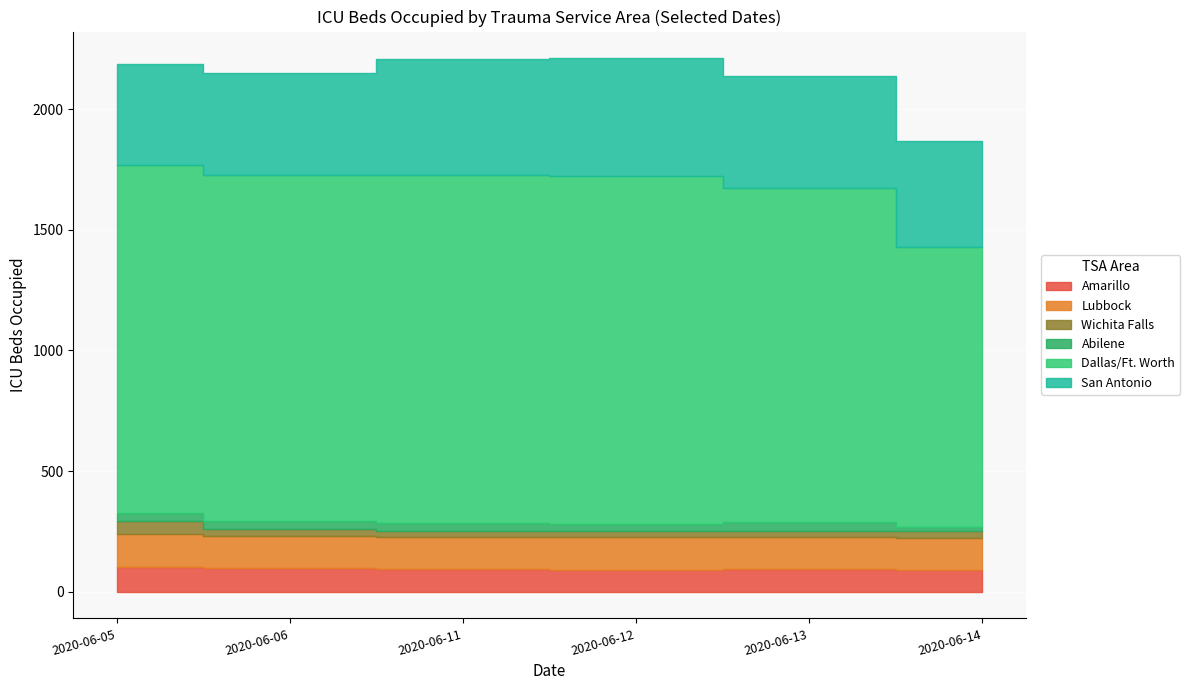

Does the chart display data point markers on the line(s)?

No